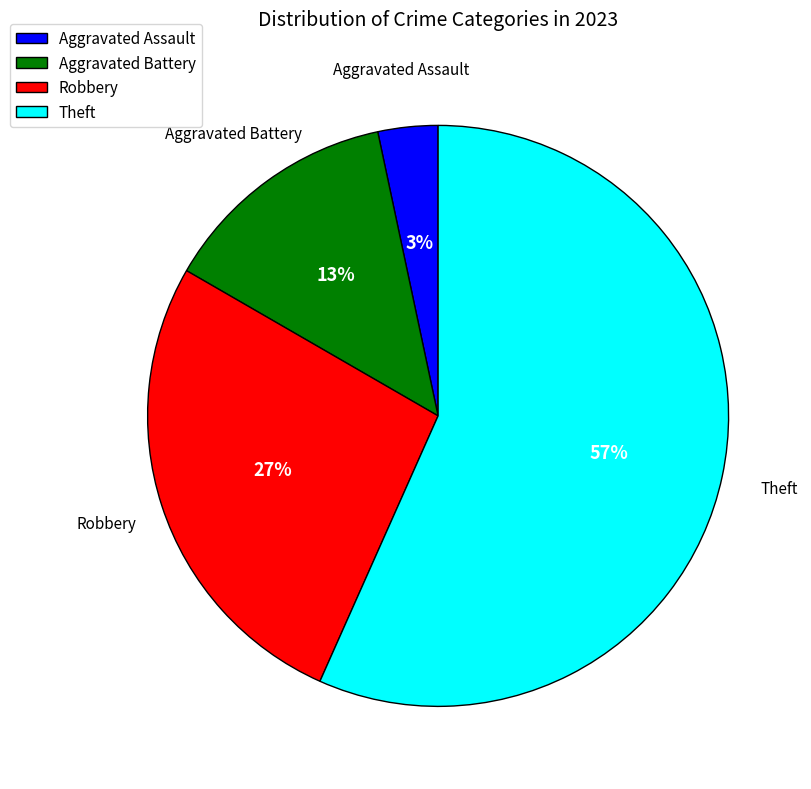

What percentage is the Aggravated Battery slice, to the nearest percent?

13%